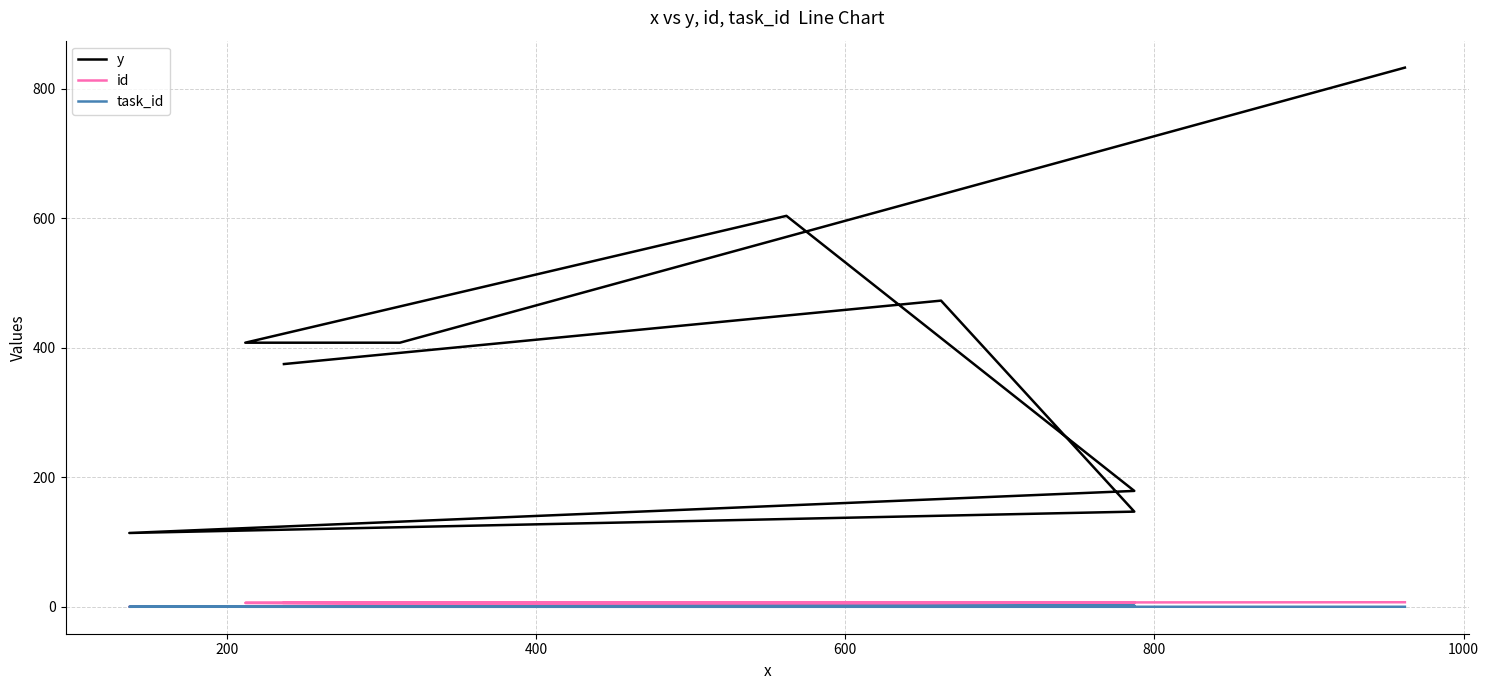

The id series shows 10 at 800. True or false?

False